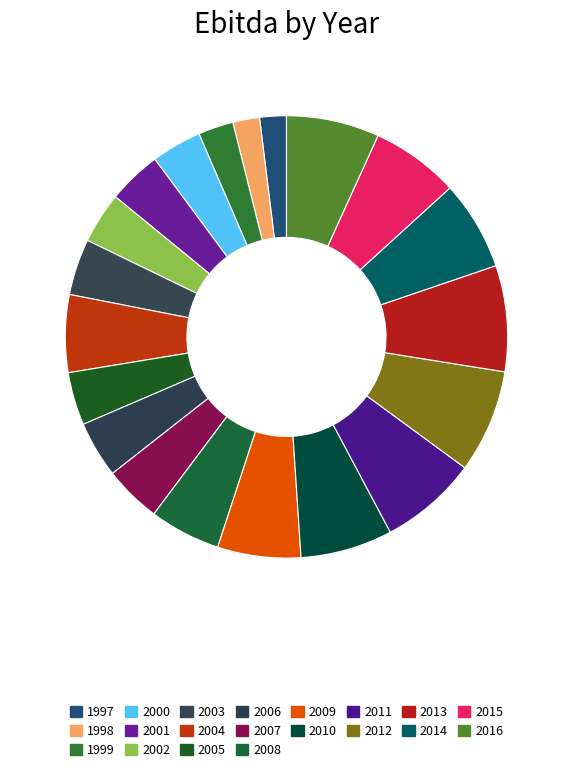

Is 2005 the majority of the pie?

No